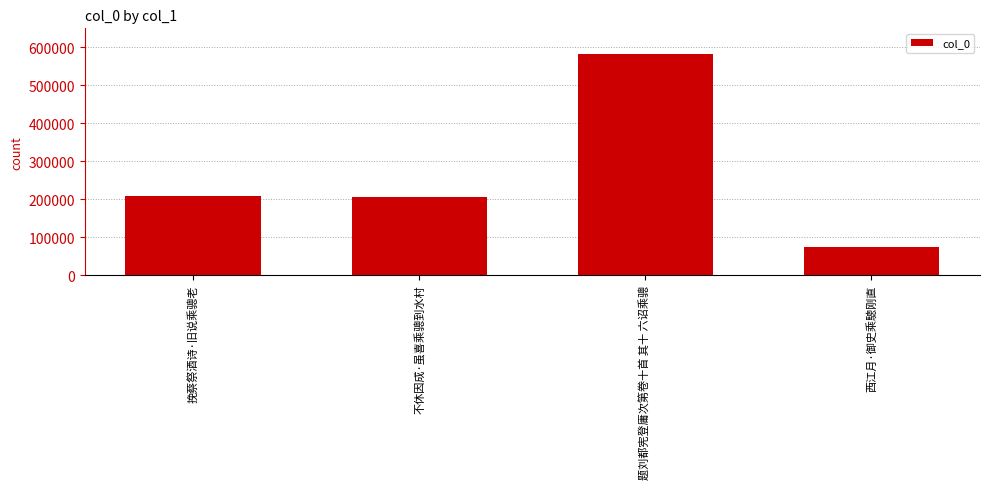

What is the difference between the values at 题刘都宪登庸次第卷十首 其十 六诏乘骢 and 挽蔡祭酒诗·旧说乘骢老?

374678